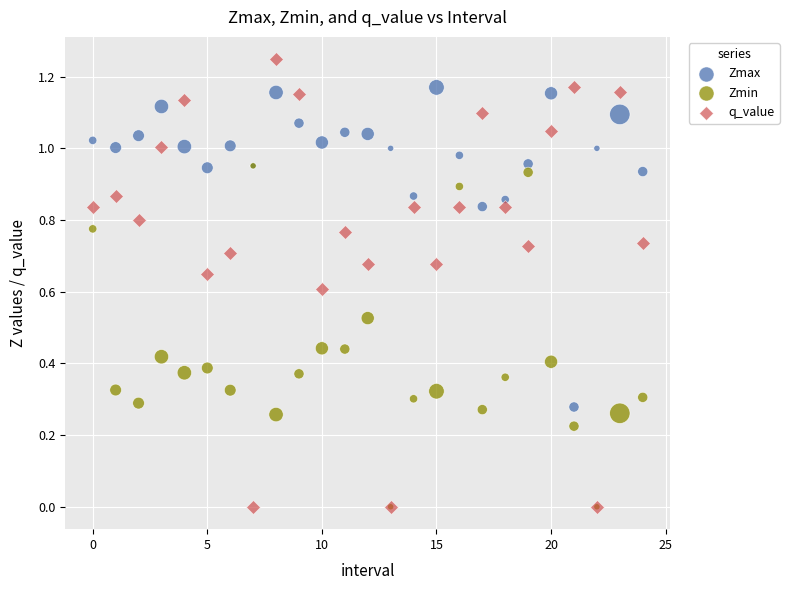

Which series has the widest spread of Y values?

q_value